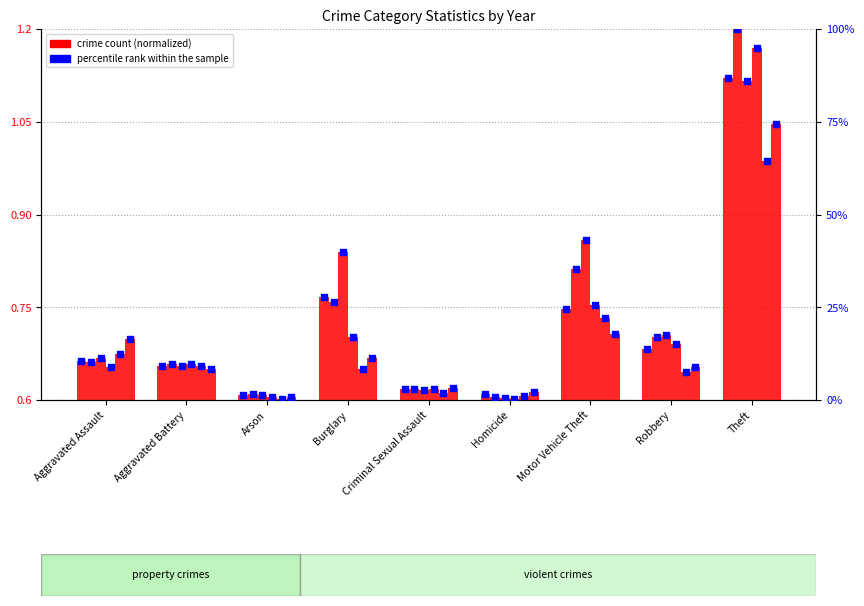

What is the change in value from Aggravated Battery to Criminal Sexual Assault?

-6.0